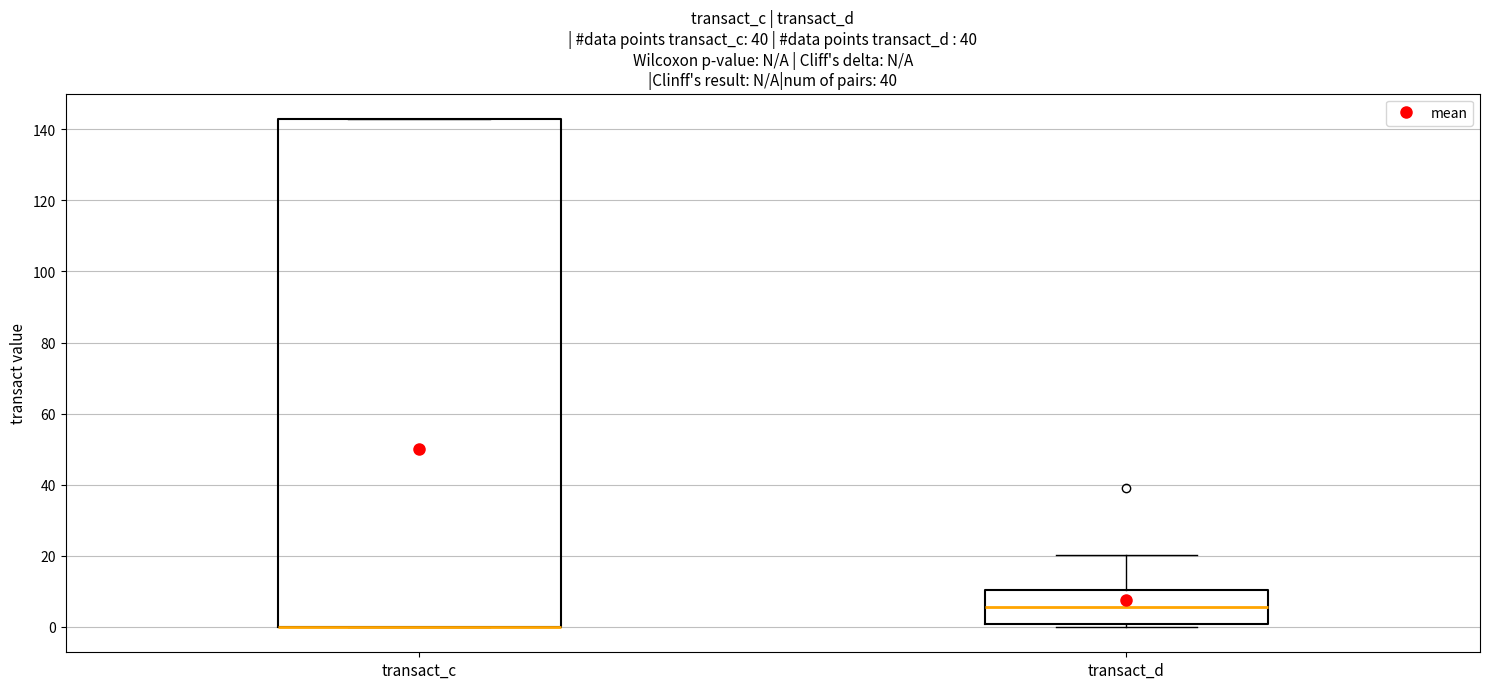

Which box is the tallest, from its lower edge to its upper edge?

transact_c